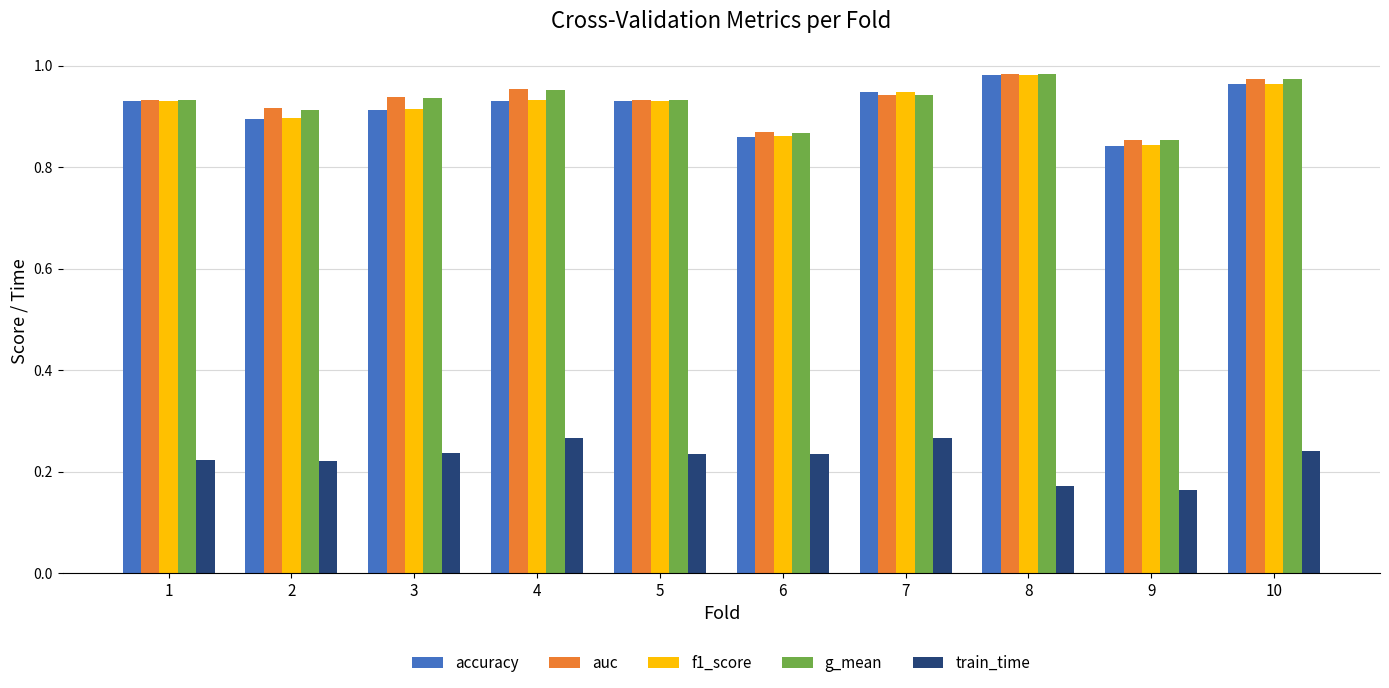

What is the difference between the highest and lowest values at 6?

0.6